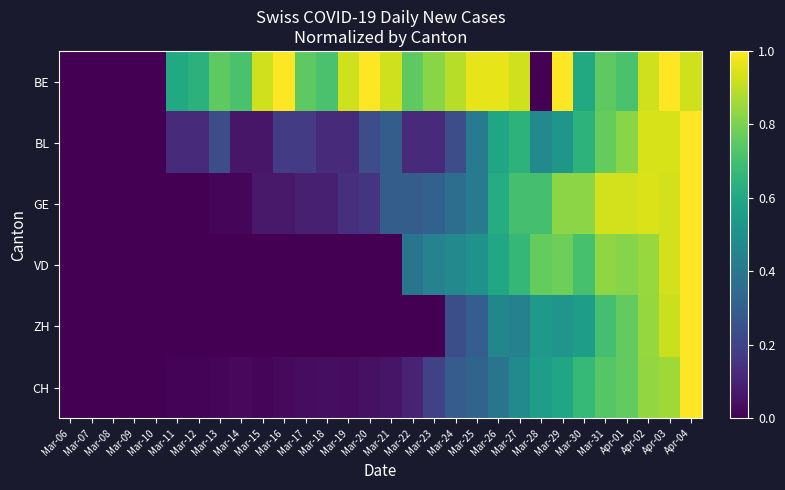

Reading left to right, transcribe all the data shown in this chart.

BE: Mar-06=0.0	Mar-07=0.0	Mar-08=0.0	Mar-09=0.0	Mar-10=0.0	Mar-11=0.6	Mar-12=0.6	Mar-13=0.8	Mar-14=0.7	Mar-15=0.9	Mar-16=1.0	Mar-17=0.8	Mar-18=0.7	Mar-19=0.9	Mar-20=1.0	Mar-21=0.9	Mar-22=0.8	Mar-23=0.8	Mar-24=0.9	Mar-25=1.0	Mar-26=1.0	Mar-27=0.9	Mar-28=0.0	Mar-29=1.0	Mar-30=0.6	Mar-31=0.8	Apr-01=0.7	Apr-02=0.9	Apr-03=1.0	Apr-04=0.9
BL: Mar-06=0.0	Mar-07=0.0	Mar-08=0.0	Mar-09=0.0	Mar-10=0.0	Mar-11=0.1	Mar-12=0.1	Mar-13=0.2	Mar-14=0.1	Mar-15=0.1	Mar-16=0.2	Mar-17=0.2	Mar-18=0.1	Mar-19=0.1	Mar-20=0.2	Mar-21=0.3	Mar-22=0.1	Mar-23=0.1	Mar-24=0.2	Mar-25=0.4	Mar-26=0.6	Mar-27=0.6	Mar-28=0.5	Mar-29=0.5	Mar-30=0.6	Mar-31=0.8	Apr-01=0.8	Apr-02=0.9	Apr-03=0.9	Apr-04=1.0
GE: Mar-06=0.0	Mar-07=0.0	Mar-08=0.0	Mar-09=0.0	Mar-10=0.0	Mar-11=0.0	Mar-12=0.0	Mar-13=0.0	Mar-14=0.0	Mar-15=0.1	Mar-16=0.1	Mar-17=0.1	Mar-18=0.1	Mar-19=0.1	Mar-20=0.2	Mar-21=0.3	Mar-22=0.3	Mar-23=0.3	Mar-24=0.4	Mar-25=0.4	Mar-26=0.6	Mar-27=0.7	Mar-28=0.7	Mar-29=0.8	Mar-30=0.8	Mar-31=0.9	Apr-01=0.9	Apr-02=0.9	Apr-03=0.9	Apr-04=1.0
VD: Mar-06=0.0	Mar-07=0.0	Mar-08=0.0	Mar-09=0.0	Mar-10=0.0	Mar-11=0.0	Mar-12=0.0	Mar-13=0.0	Mar-14=0.0	Mar-15=0.0	Mar-16=0.0	Mar-17=0.0	Mar-18=0.0	Mar-19=0.0	Mar-20=0.0	Mar-21=0.0	Mar-22=0.4	Mar-23=0.4	Mar-24=0.5	Mar-25=0.5	Mar-26=0.6	Mar-27=0.7	Mar-28=0.8	Mar-29=0.8	Mar-30=0.7	Mar-31=0.8	Apr-01=0.8	Apr-02=0.8	Apr-03=0.9	Apr-04=1.0
ZH: Mar-06=0.0	Mar-07=0.0	Mar-08=0.0	Mar-09=0.0	Mar-10=0.0	Mar-11=0.0	Mar-12=0.0	Mar-13=0.0	Mar-14=0.0	Mar-15=0.0	Mar-16=0.0	Mar-17=0.0	Mar-18=0.0	Mar-19=0.0	Mar-20=0.0	Mar-21=0.0	Mar-22=0.0	Mar-23=0.0	Mar-24=0.2	Mar-25=0.3	Mar-26=0.5	Mar-27=0.4	Mar-28=0.5	Mar-29=0.5	Mar-30=0.6	Mar-31=0.7	Apr-01=0.8	Apr-02=0.8	Apr-03=0.9	Apr-04=1.0
CH: Mar-06=0.0	Mar-07=0.0	Mar-08=0.0	Mar-09=0.0	Mar-10=0.0	Mar-11=0.0	Mar-12=0.0	Mar-13=0.0	Mar-14=0.0	Mar-15=0.0	Mar-16=0.0	Mar-17=0.0	Mar-18=0.0	Mar-19=0.0	Mar-20=0.0	Mar-21=0.1	Mar-22=0.1	Mar-23=0.2	Mar-24=0.3	Mar-25=0.3	Mar-26=0.4	Mar-27=0.5	Mar-28=0.6	Mar-29=0.6	Mar-30=0.7	Mar-31=0.7	Apr-01=0.8	Apr-02=0.8	Apr-03=0.9	Apr-04=1.0